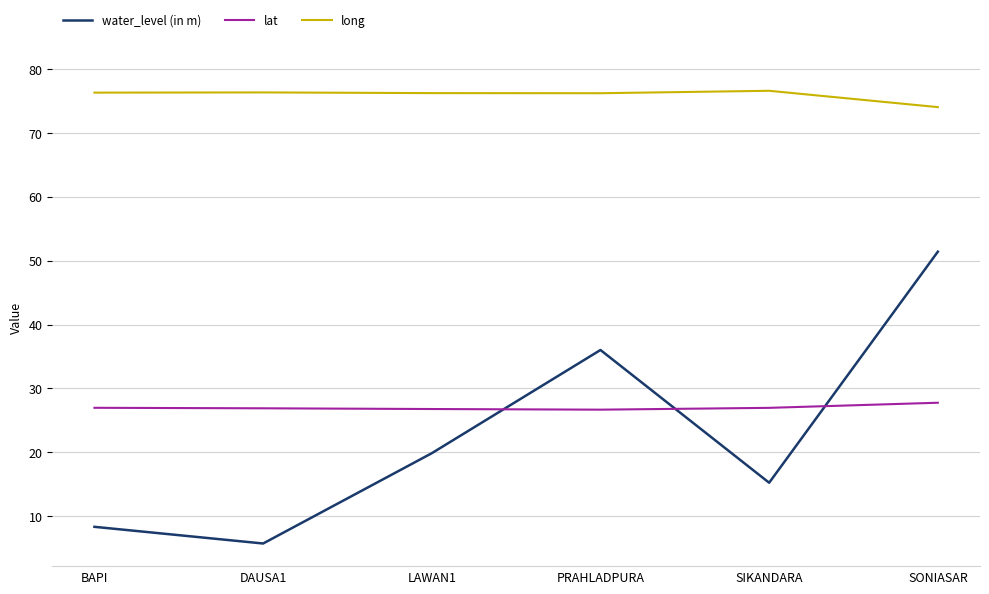

How many lines are shown in the chart?

3